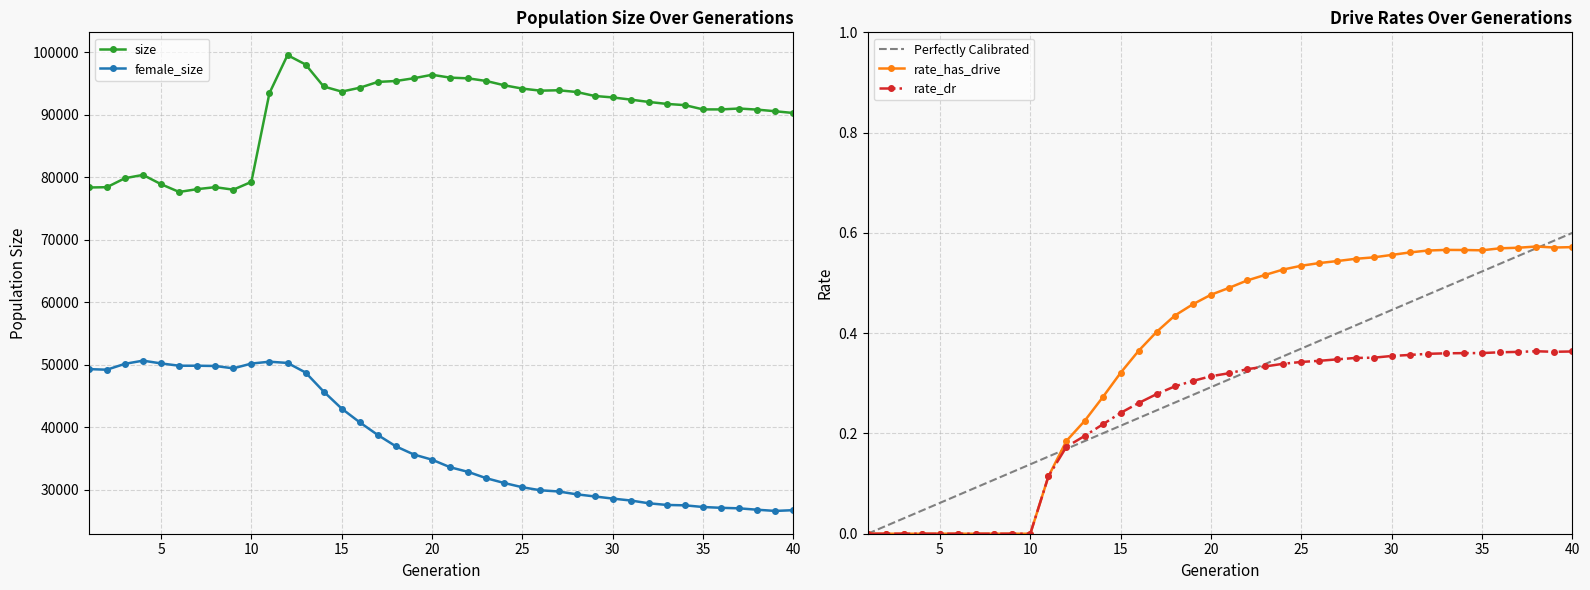

At 21, list the series in order from largest to smallest.

size, female_size, rate_has_drive, rate_dr